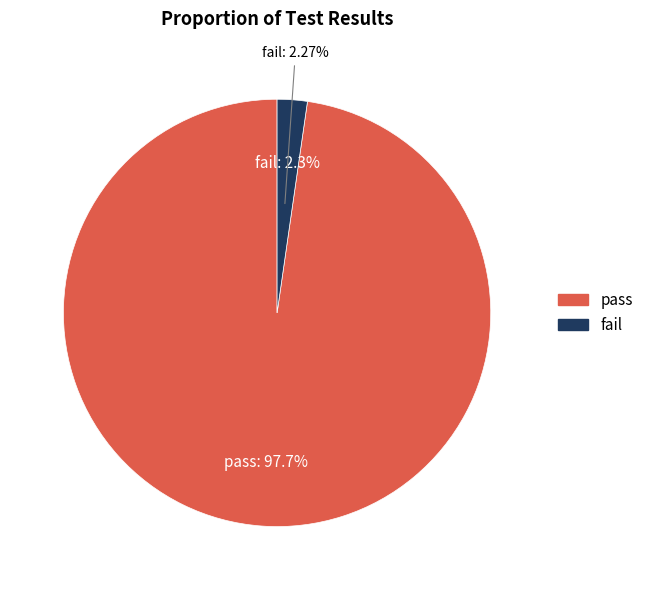

To the nearest percent, what portion does pass represent?

98%